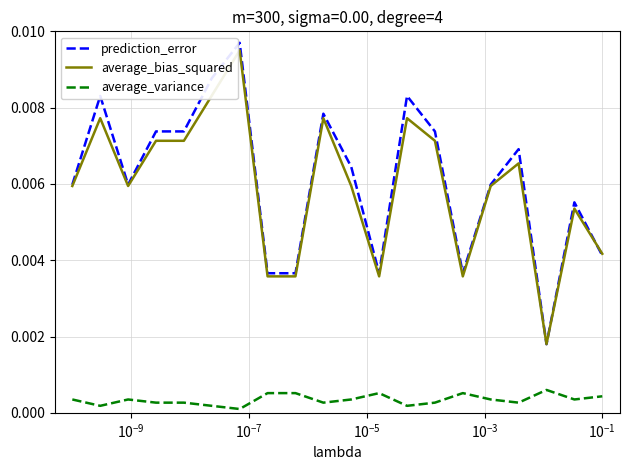

True or false: average_variance has more than 1 points higher than both neighbors.

True